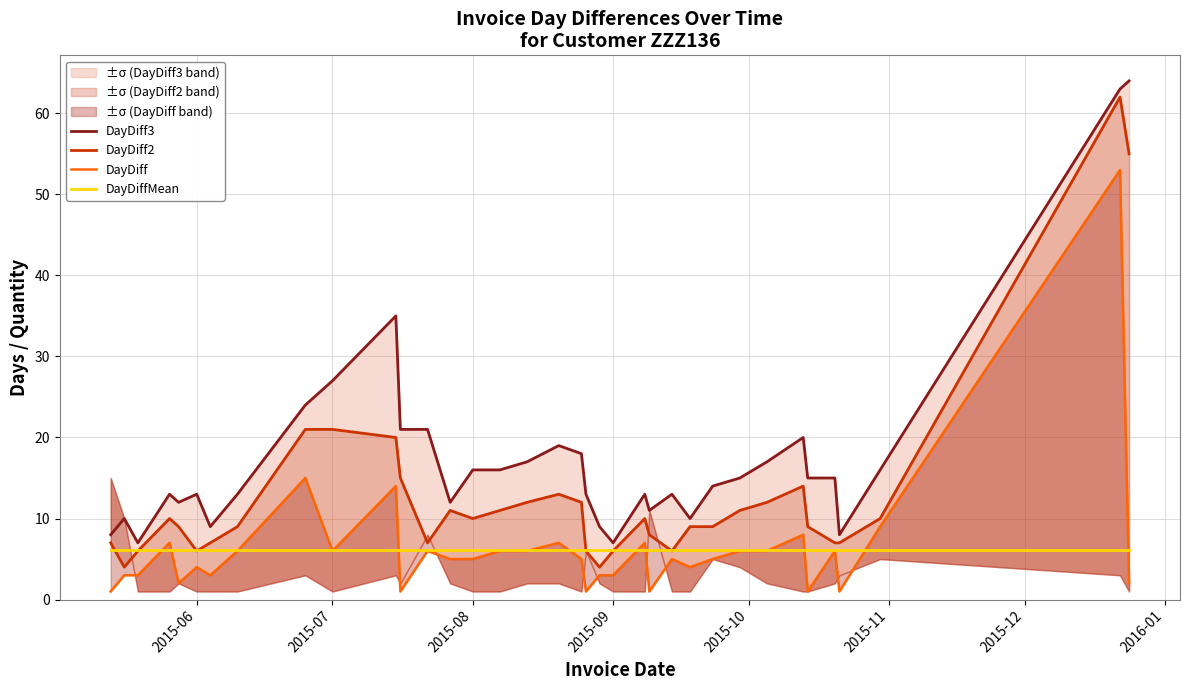

Is the value of DayDiff3 at 17 greater than the value of DayDiff at 32?

Yes